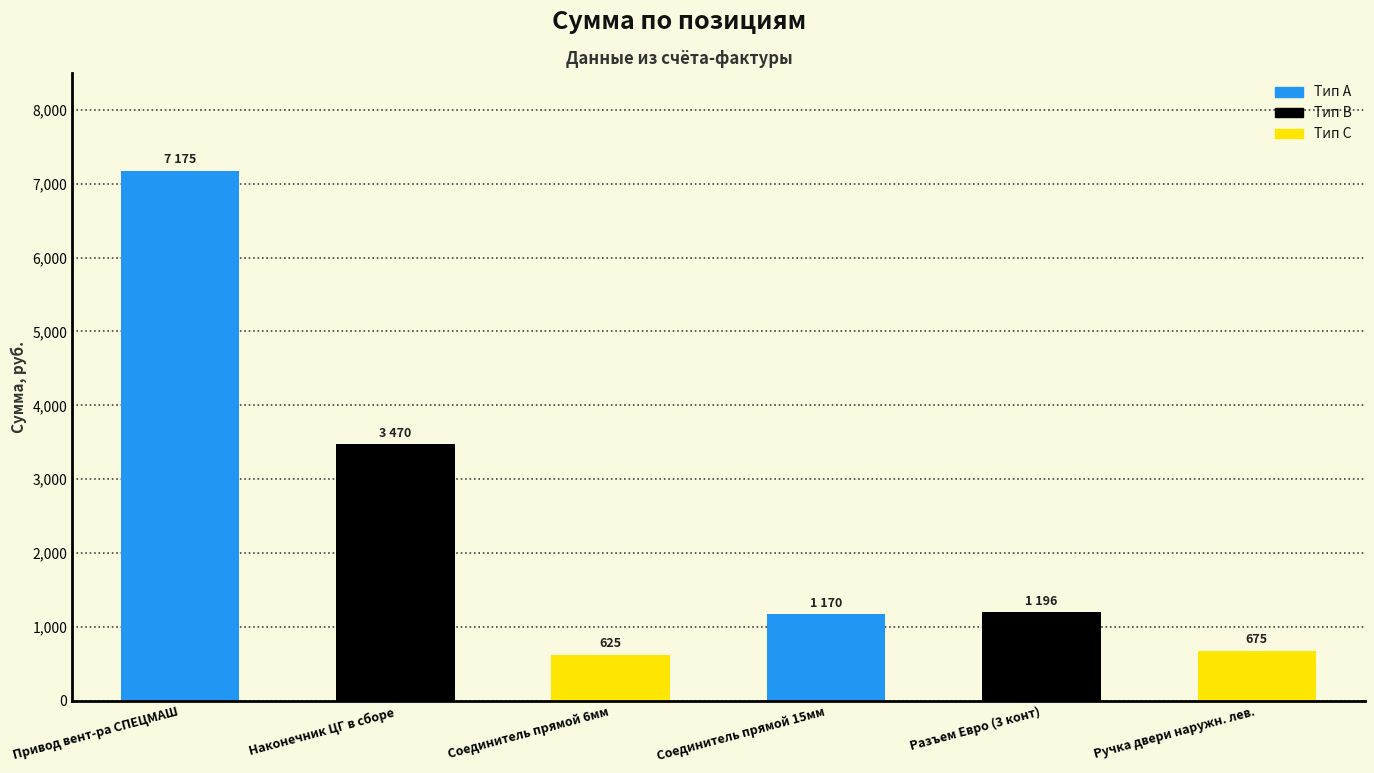

What is the ratio of the value at Ручка двери наружн. лев. to the value at Соединитель прямой 6мм?

1.1